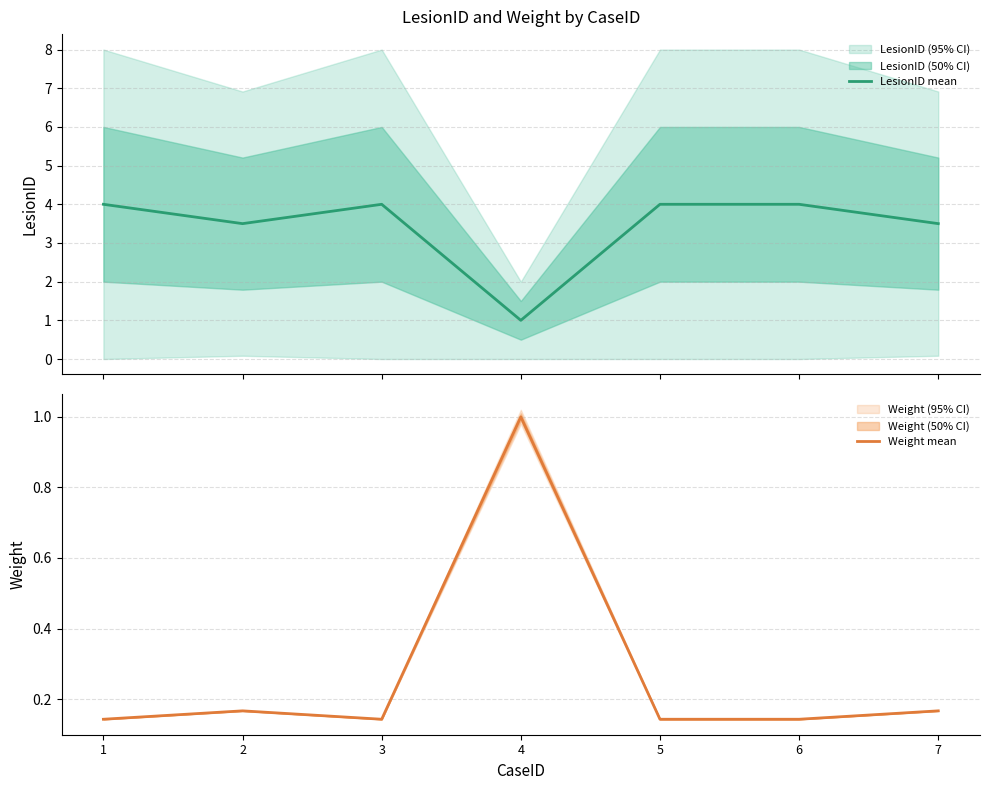

Reading left to right, transcribe all the data shown in this chart.

LesionID mean: 1=4.0	2=3.5	3=4.0	4=1.0	5=4.0	6=4.0	7=3.5
Weight mean: 1=0.1	2=0.2	3=0.1	4=1.0	5=0.1	6=0.1	7=0.2